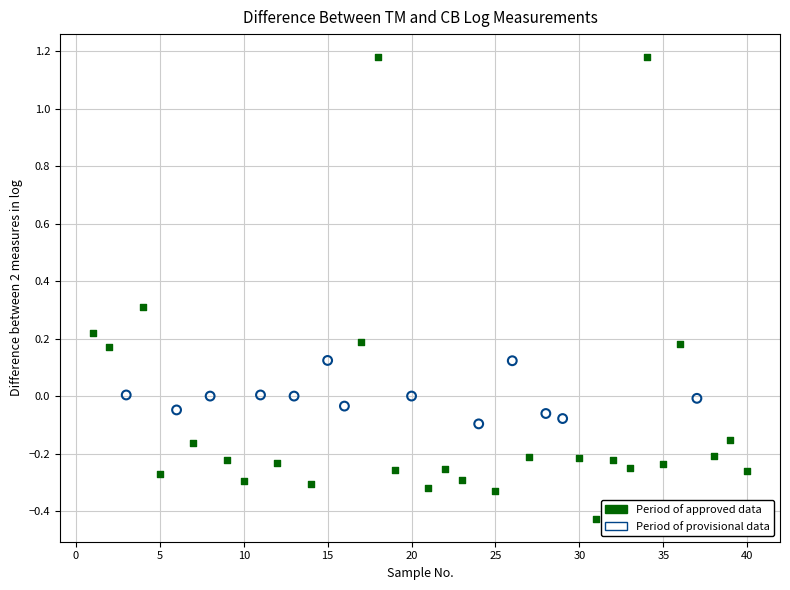

Which series contains the lowest Y value?

Period of approved data